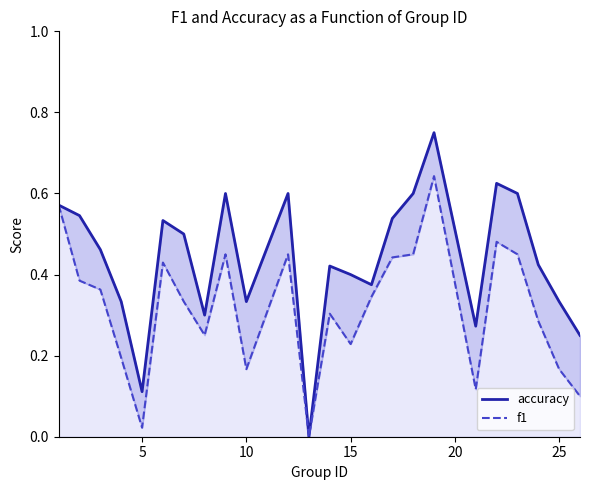

What is the average value of the f1 series?

0.3